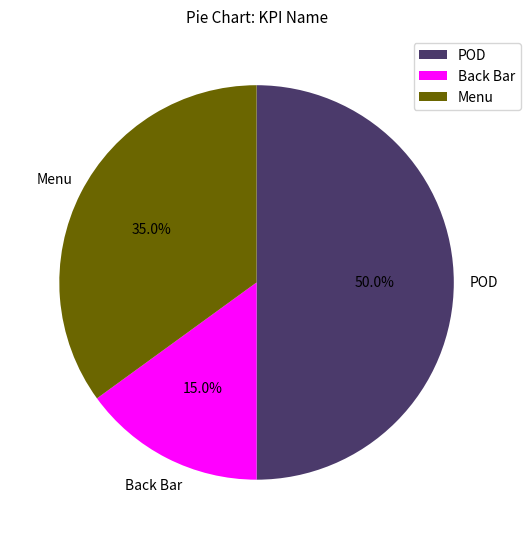

To the nearest percent, what is the average slice percentage?

33%